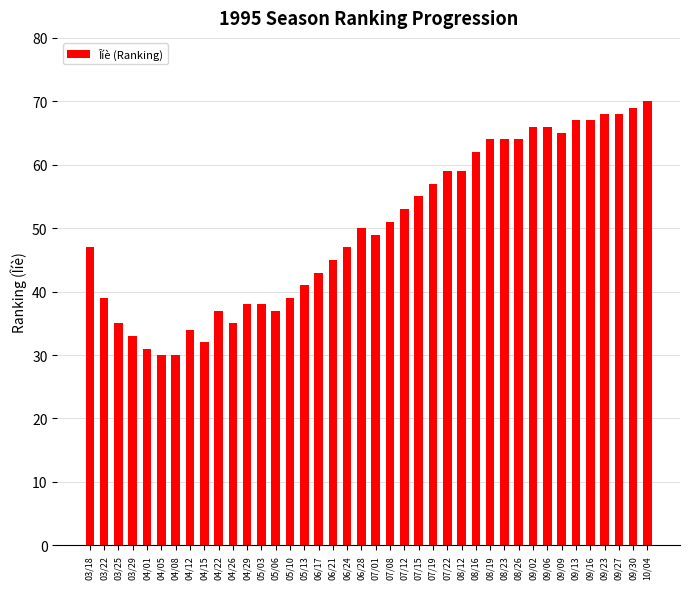

What is the change in value from 04/08 to 07/19?

+27